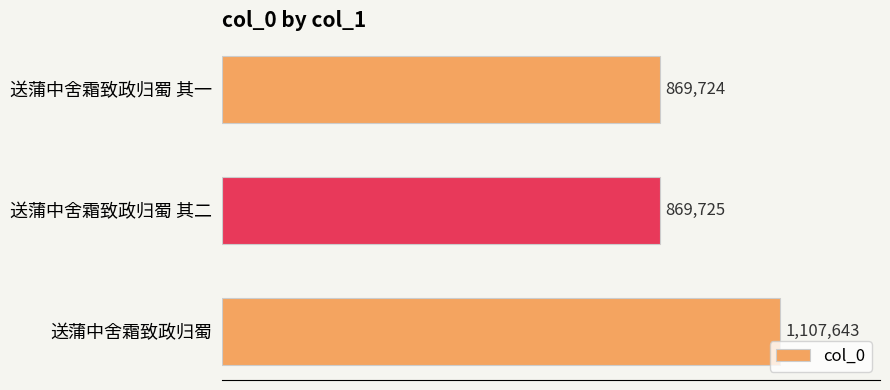

Does the chart contain any negative values?

No